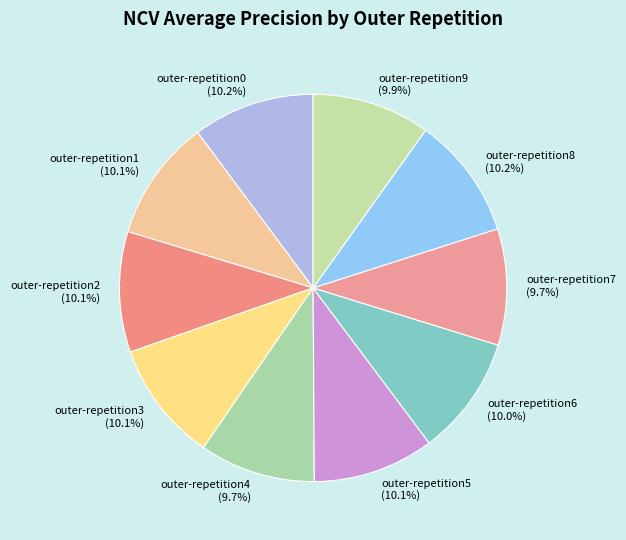

What percentage do outer-repetition8 and outer-repetition6 together represent?

20.2%